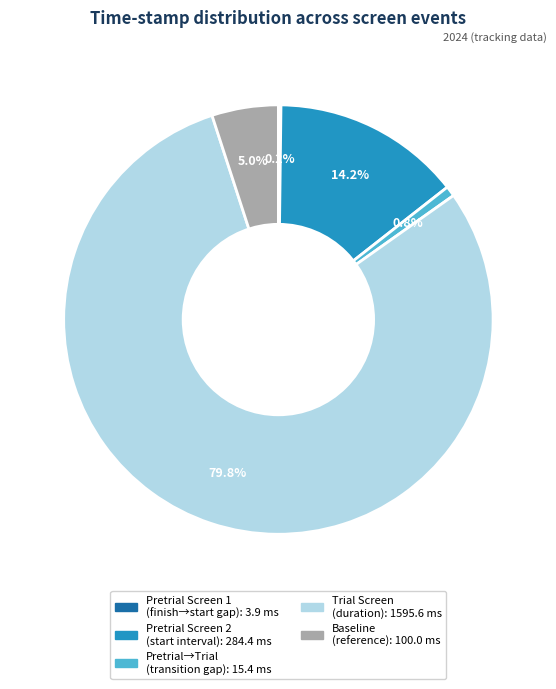

Does any single category account for the majority?

Yes